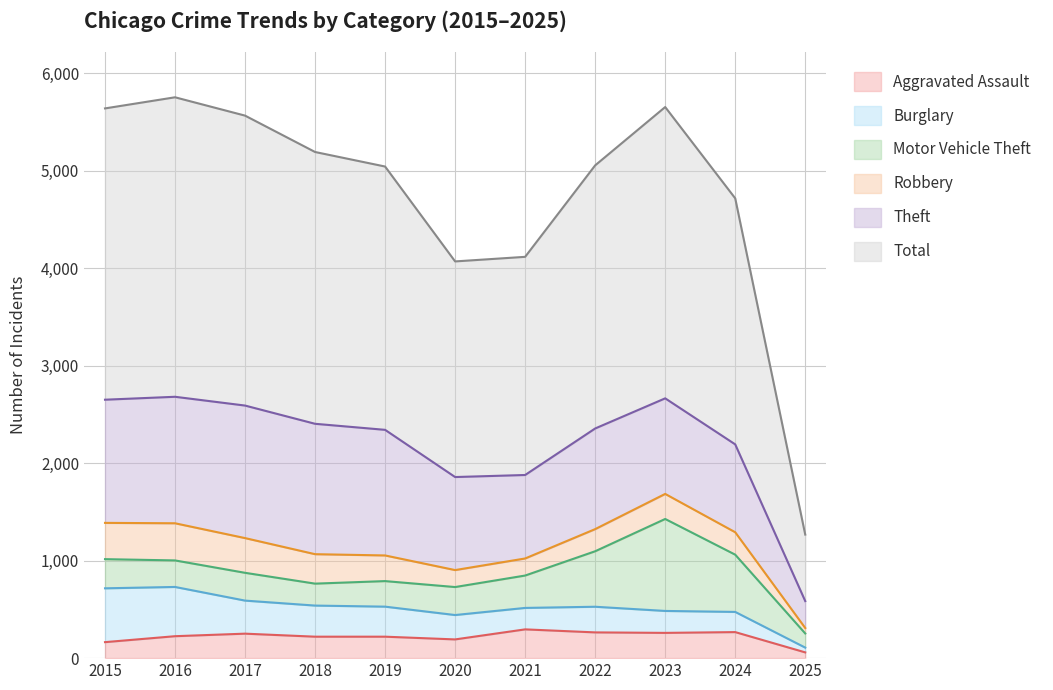

What is the sum of the Aggravated Assault values at 2018 and 2021?

515